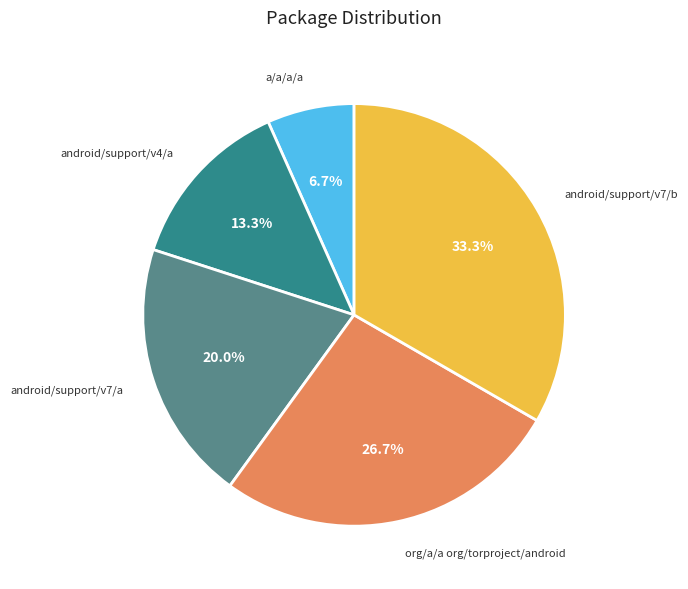

Rank the categories by value from highest to lowest.

android/support/v7/b, org/a/a org/torproject/android, android/support/v7/a, android/support/v4/a, a/a/a/a